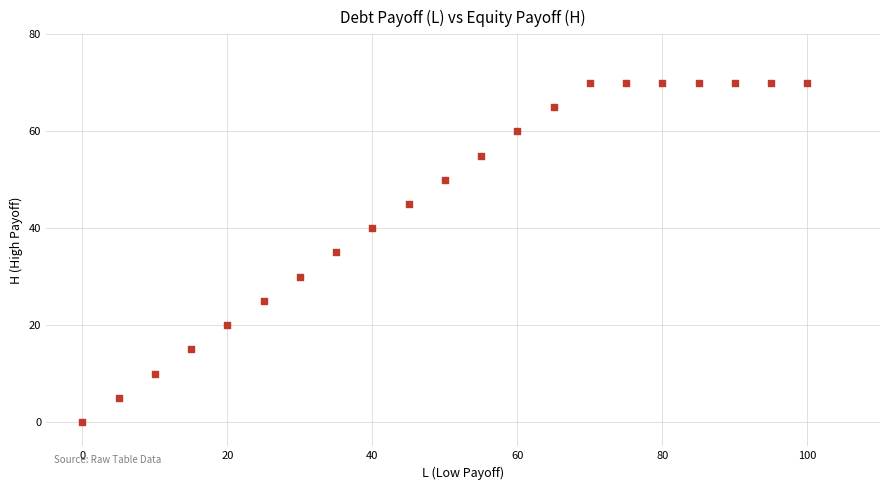

What is the range of Y values (max minus min)?

70